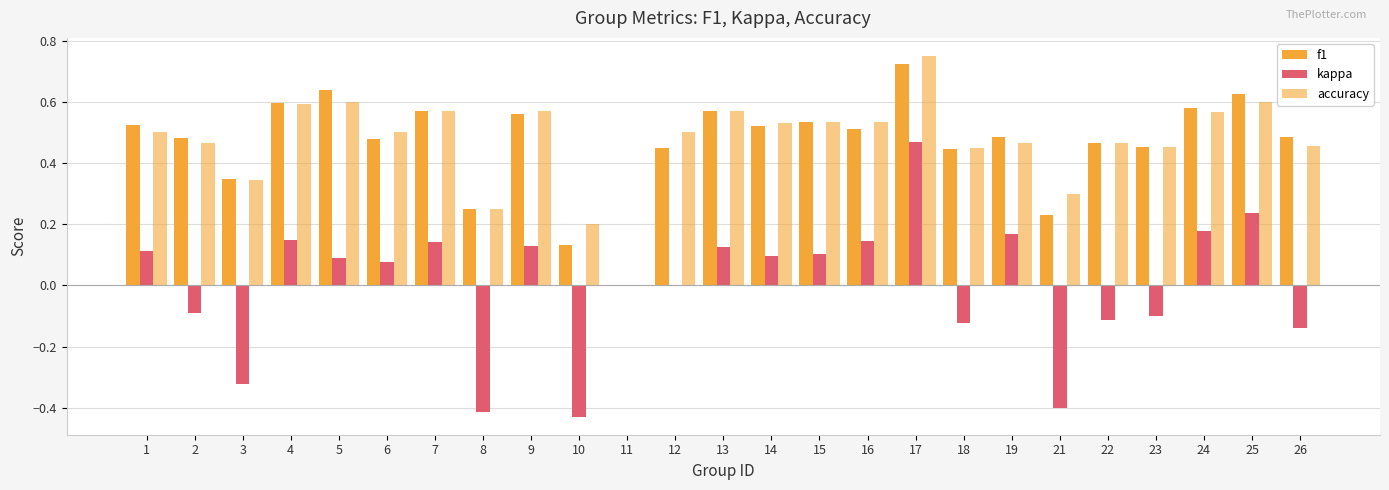

Reading left to right, what are all the values shown in this chart?

f1: 1=0.5	2=0.5	3=0.3	4=0.6	5=0.6	6=0.5	7=0.6	8=0.2	9=0.6	10=0.1	11=0.0	12=0.5	13=0.6	14=0.5	15=0.5	16=0.5	17=0.7	18=0.4	19=0.5	21=0.2	22=0.5	23=0.5	24=0.6	25=0.6	26=0.5
kappa: 1=0.1	2=-0.1	3=-0.3	4=0.1	5=0.1	6=0.1	7=0.1	8=-0.4	9=0.1	10=-0.4	11=0.0	12=0.0	13=0.1	14=0.1	15=0.1	16=0.1	17=0.5	18=-0.1	19=0.2	21=-0.4	22=-0.1	23=-0.1	24=0.2	25=0.2	26=-0.1
accuracy: 1=0.5	2=0.5	3=0.3	4=0.6	5=0.6	6=0.5	7=0.6	8=0.2	9=0.6	10=0.2	11=0.0	12=0.5	13=0.6	14=0.5	15=0.5	16=0.5	17=0.8	18=0.5	19=0.5	21=0.3	22=0.5	23=0.5	24=0.6	25=0.6	26=0.5